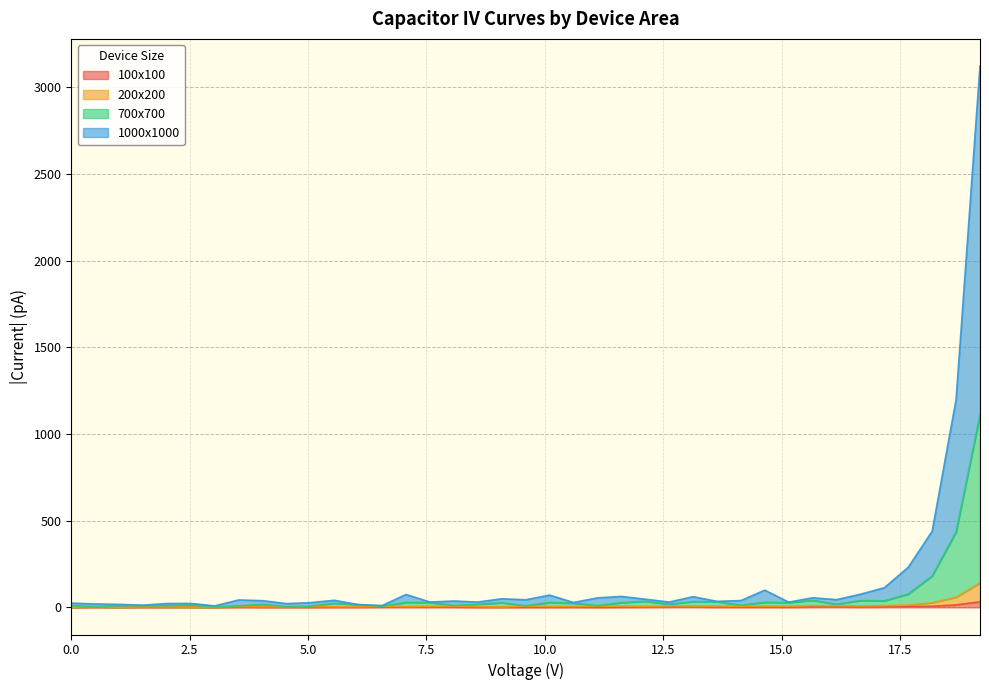

True or false: 700x700 has more than 2 points higher than both neighbors.

True